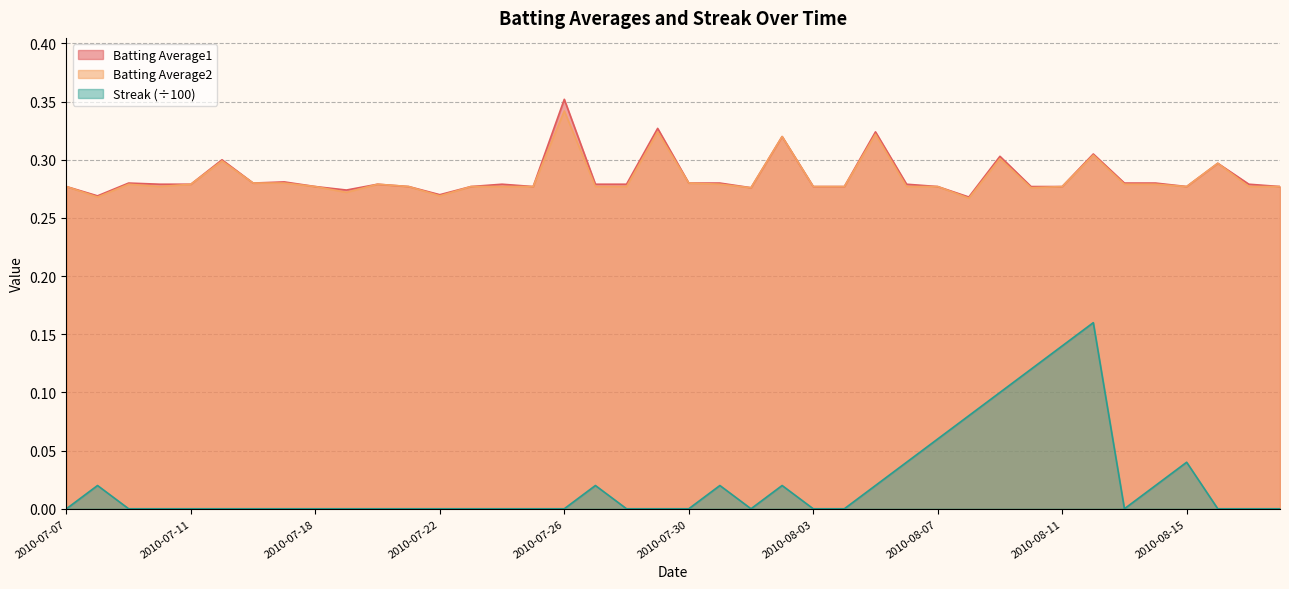

How many lines are shown in the chart?

3